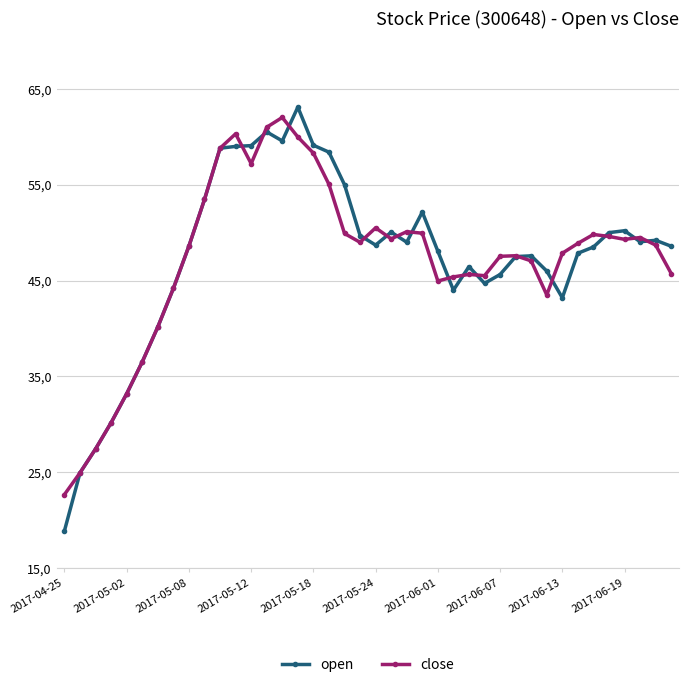

Is this an area chart (filled region under the line)?

No